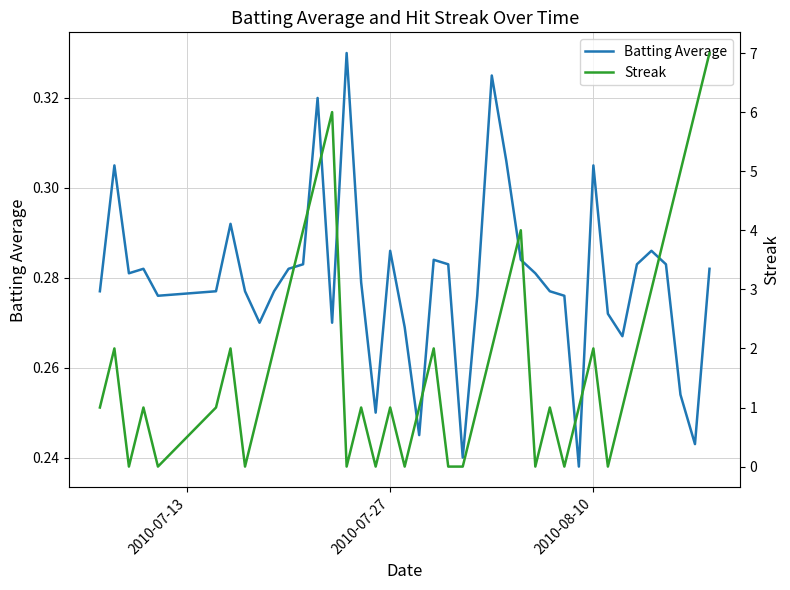

Which series has the largest range (max minus min)?

Streak